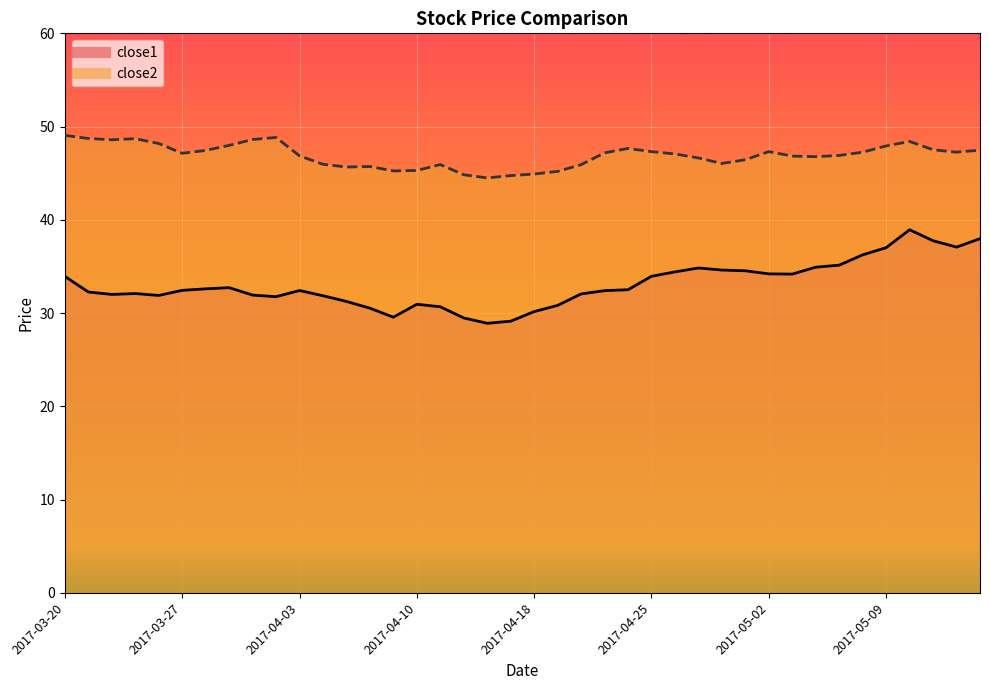

What is the value of the close2 point at the 33rd from the left?

46.8